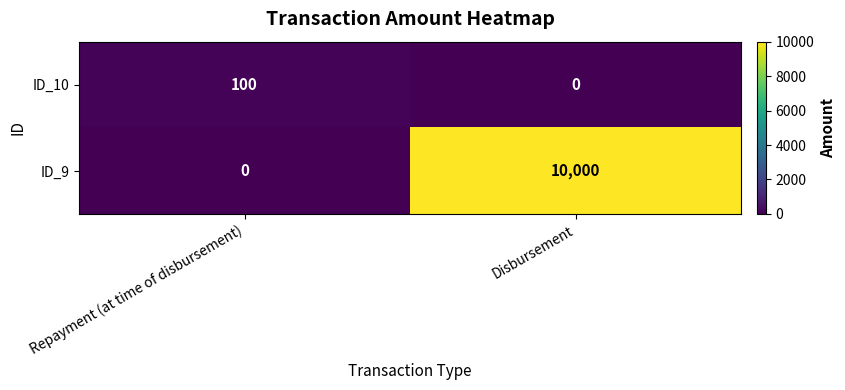

Reading left to right, extract all data points from this chart.

ID_10: 100	0
ID_9: 0	10000